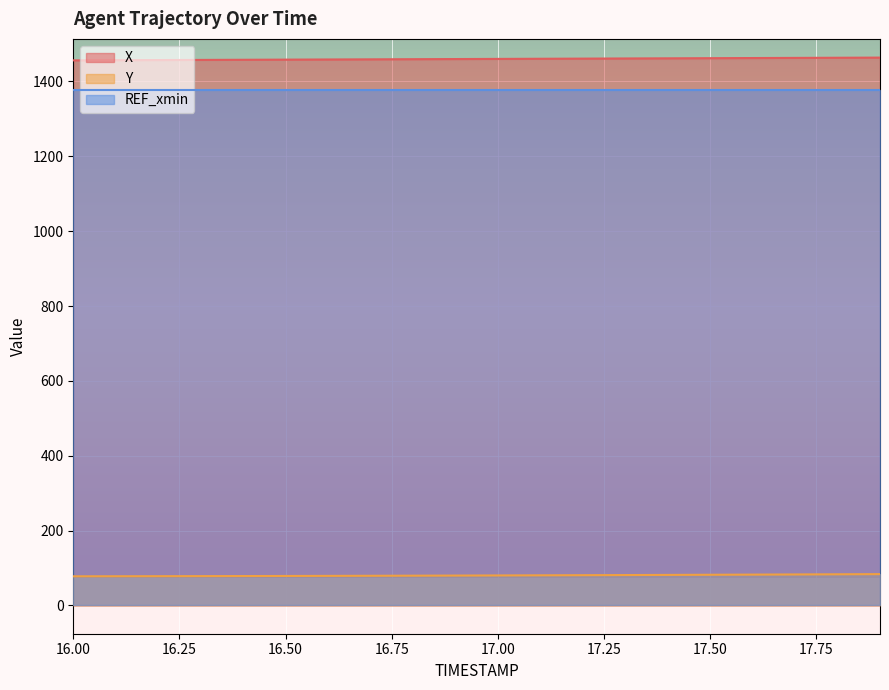

What is the label of the 9th point from the left?

16.8